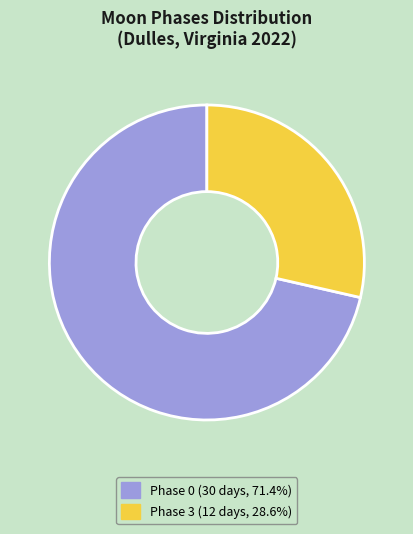

Does any single category account for the majority?

Yes